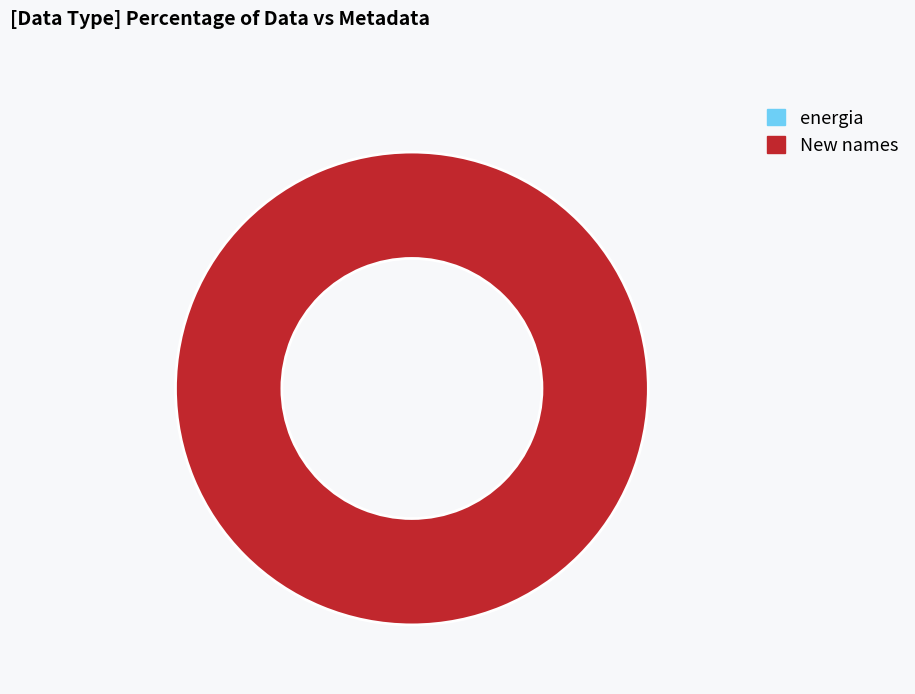

Does New names represent more than half of the total?

Yes